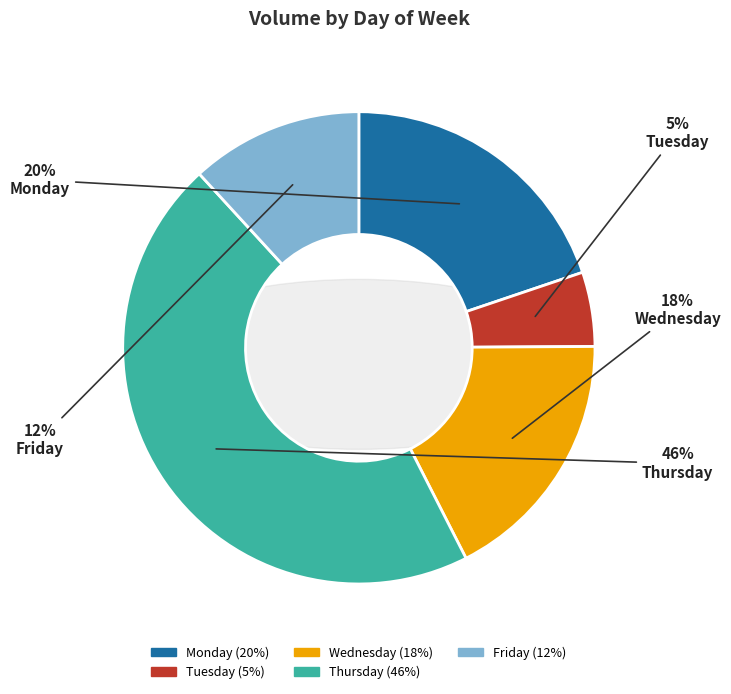

How many slices are in this pie chart?

5